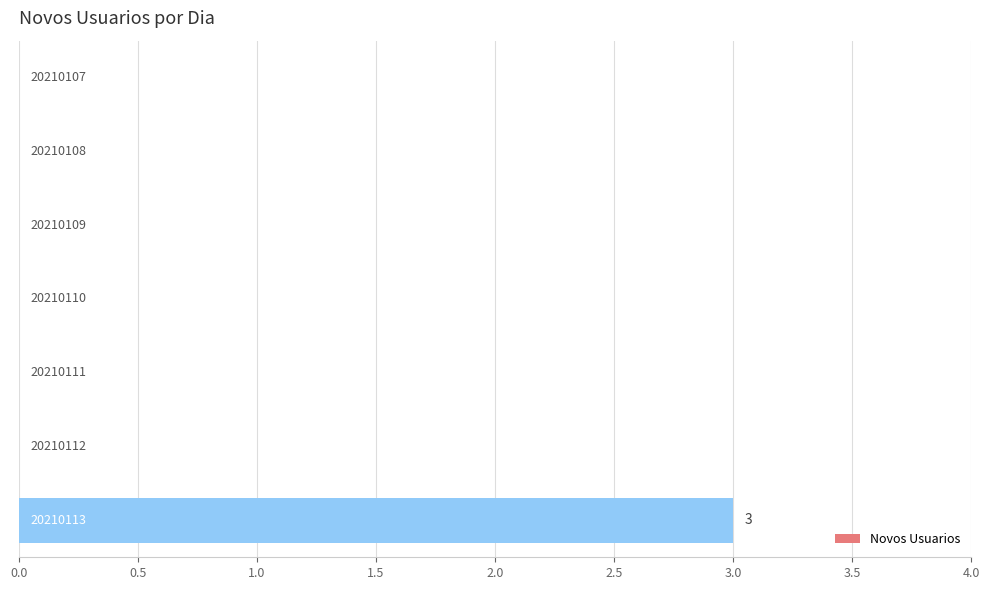

Are the bars horizontal?

Yes